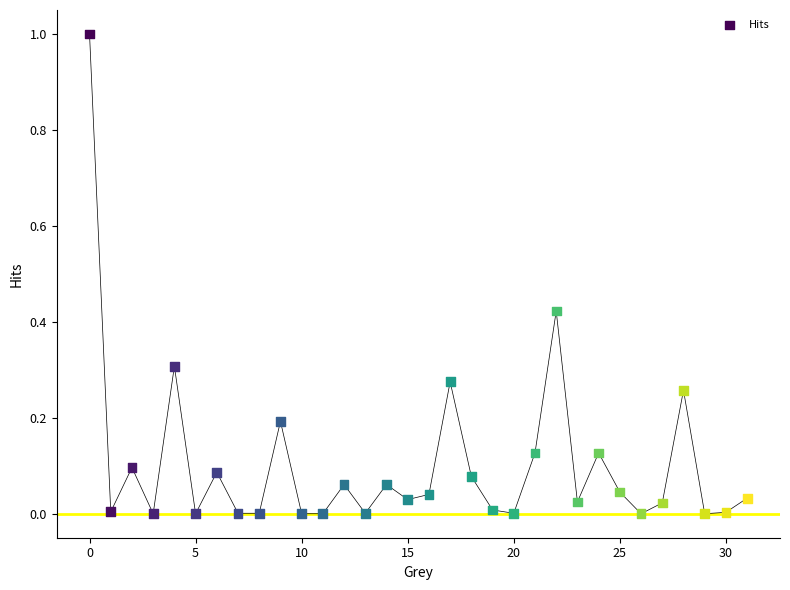

What is the range of Y values (max minus min)?

1.0